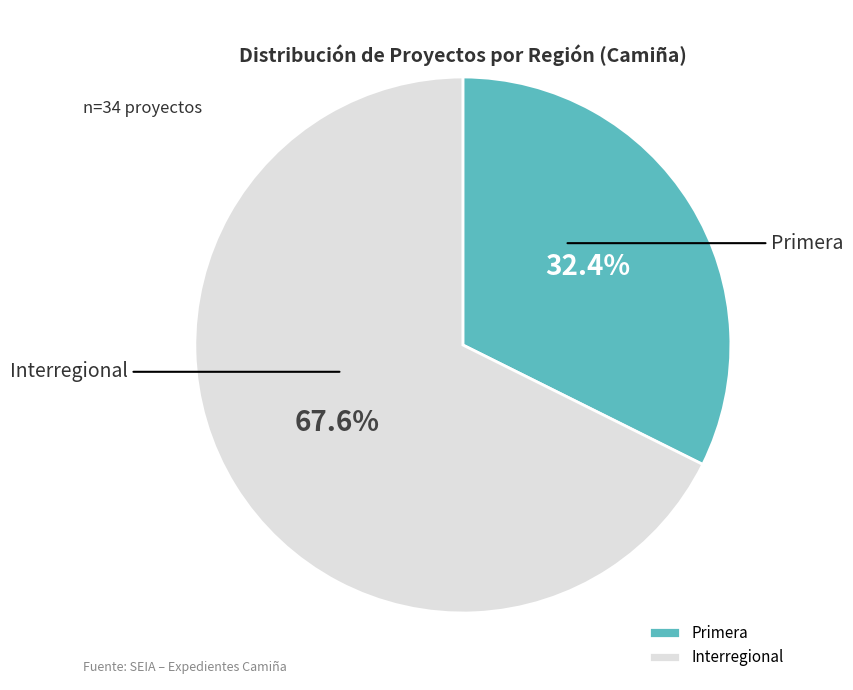

To the nearest percent, what portion does Primera represent?

32%